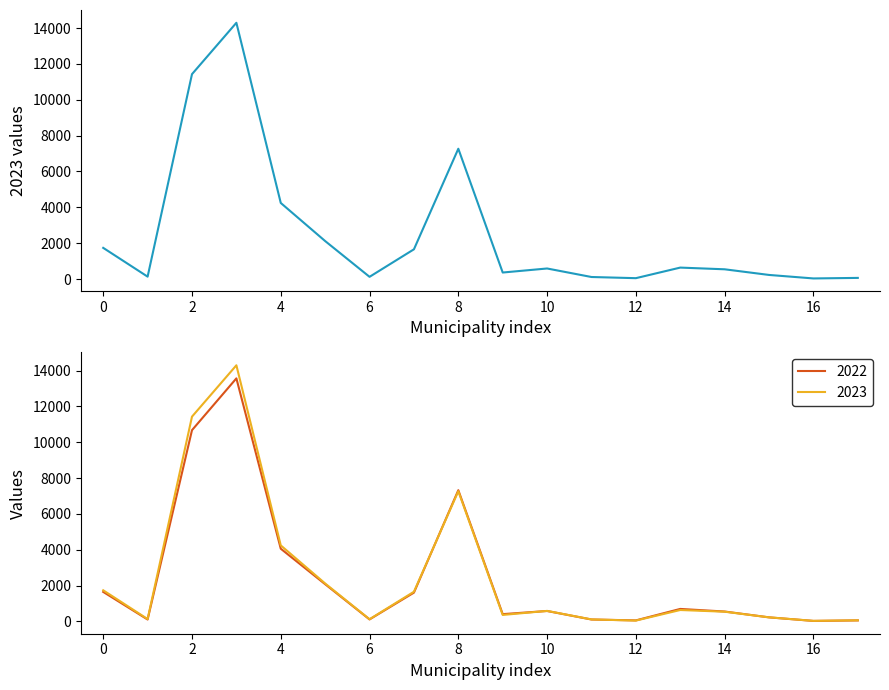

What is the total value across all series at 10?

1175